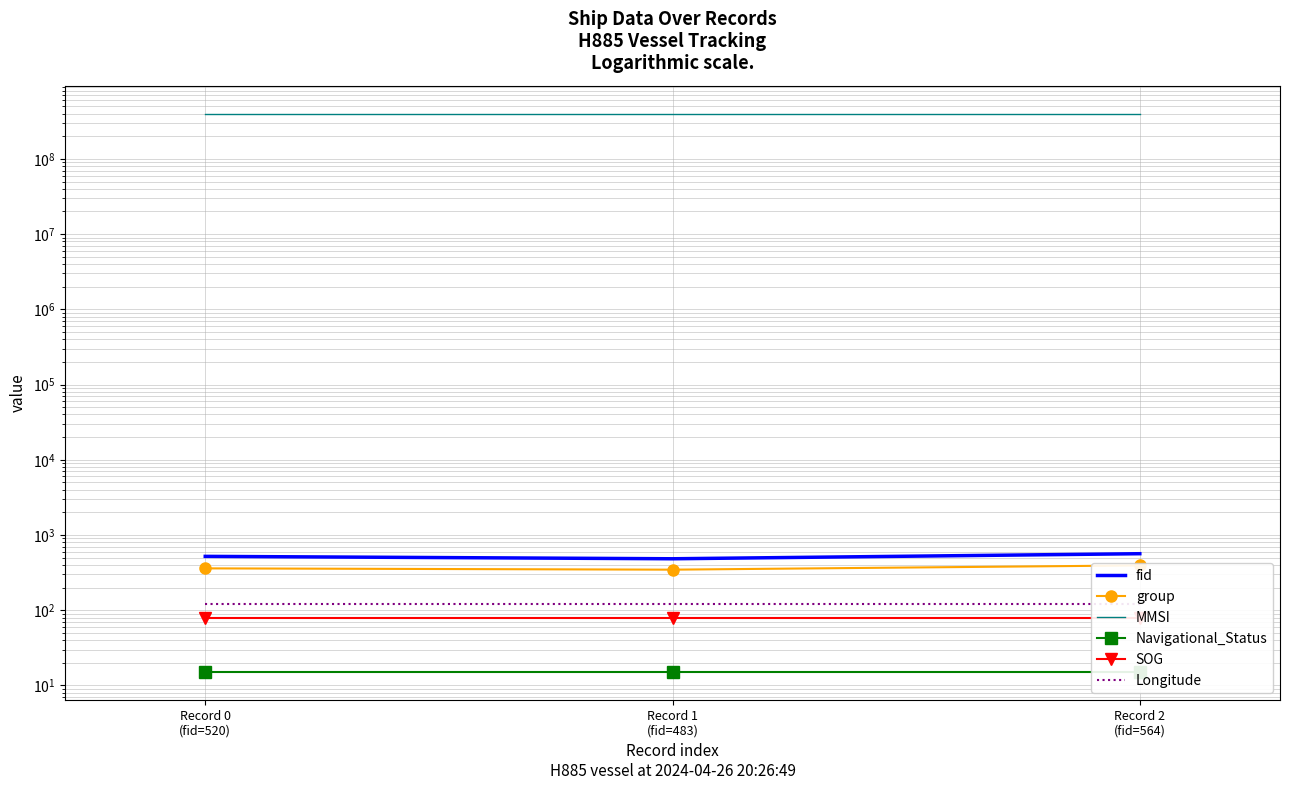

What is the total value across all series at Record 2
(fid=564)?

400001684.6